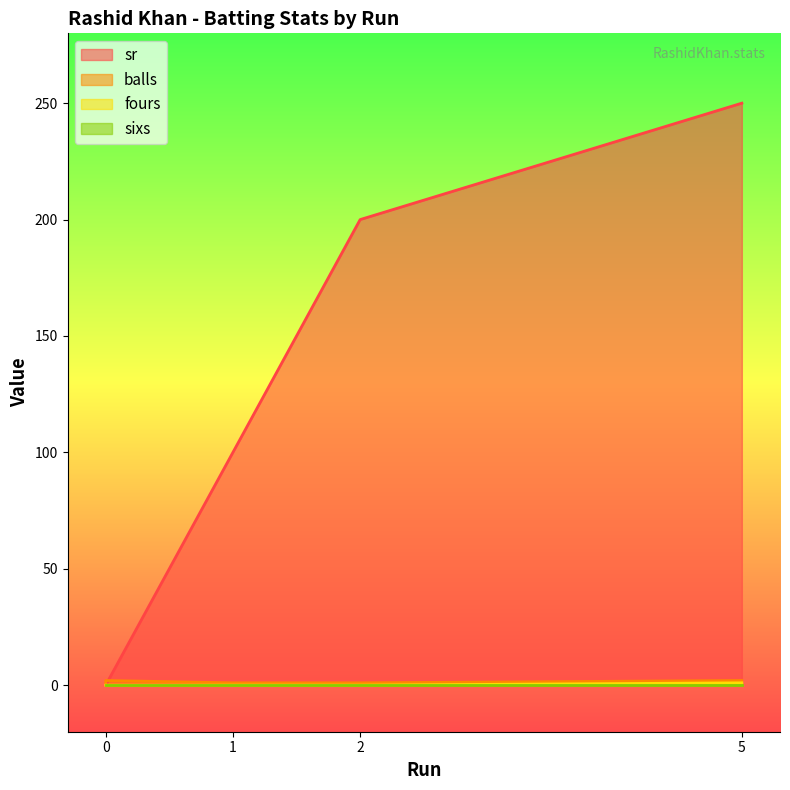

Count the fours values in the range 0 to 1.

5